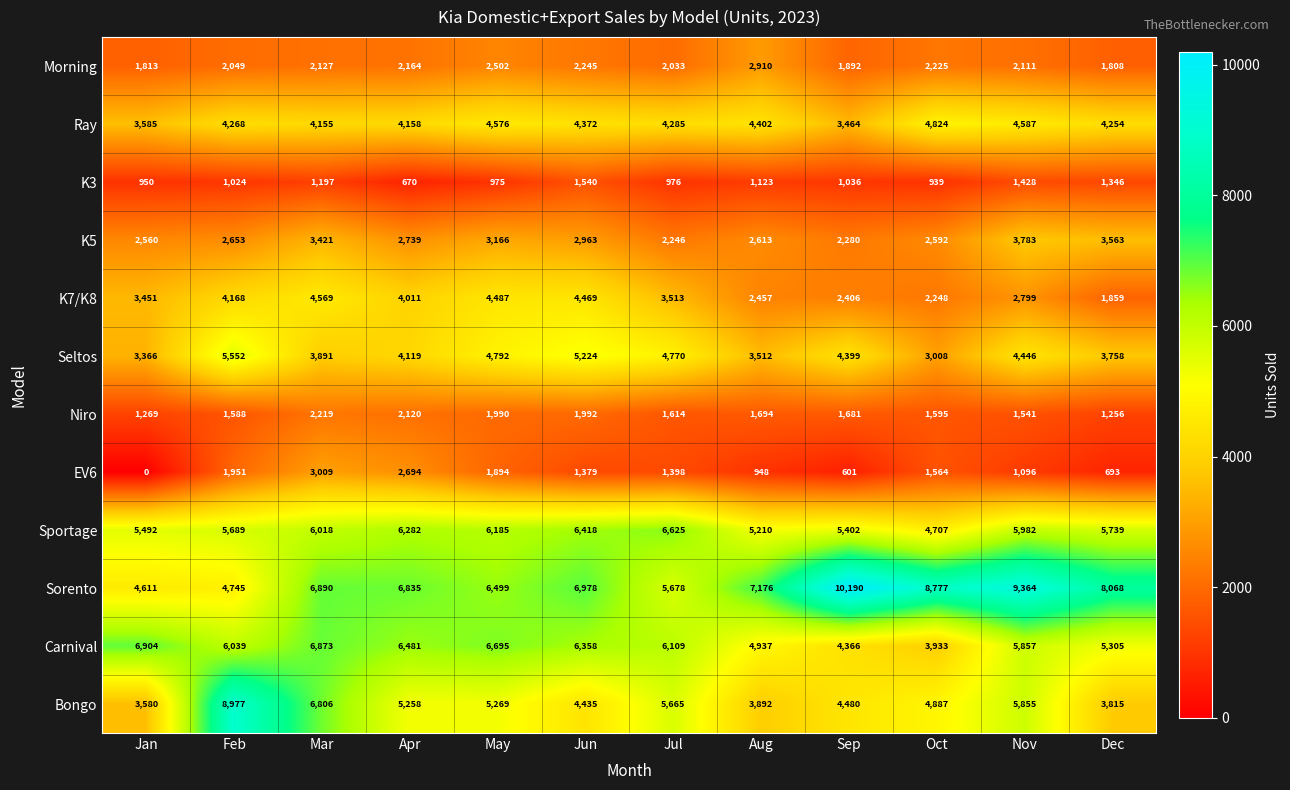

Which label corresponds to the largest value in the chart?

Sep